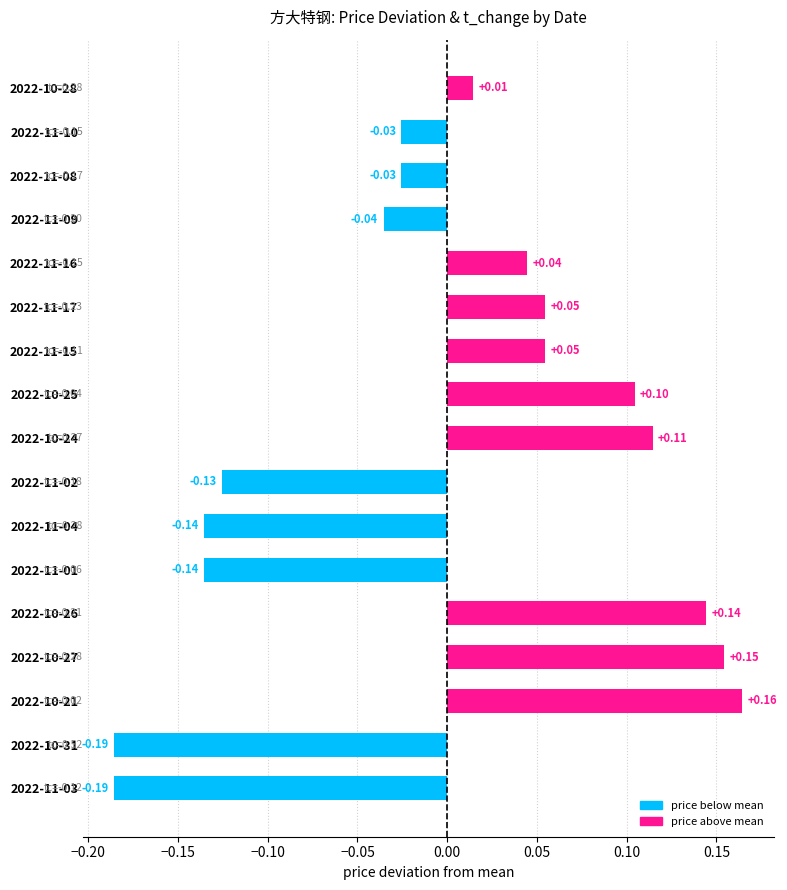

Which has a higher value, 2022-11-15 or 2022-10-21?

2022-10-21